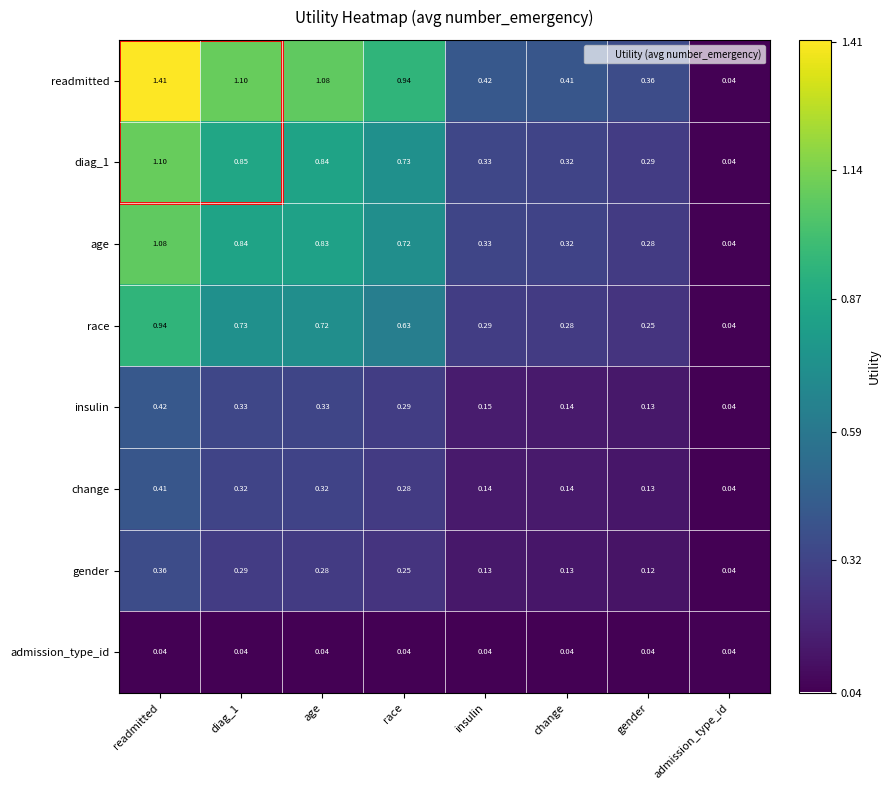

Is the value of gender at diag_1 greater than the value of insulin at gender?

Yes